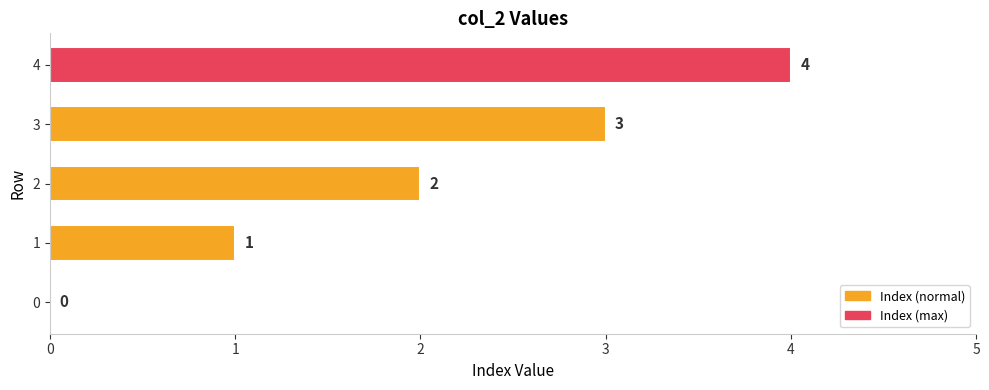

What is the average value?

2